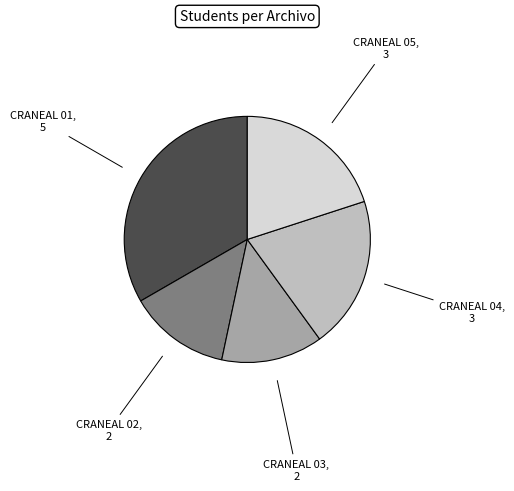

Is there a majority slice in this chart?

No